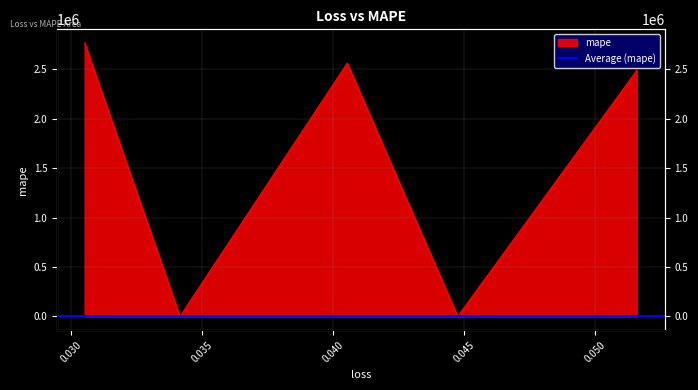

Does the chart display data point markers on the line(s)?

No